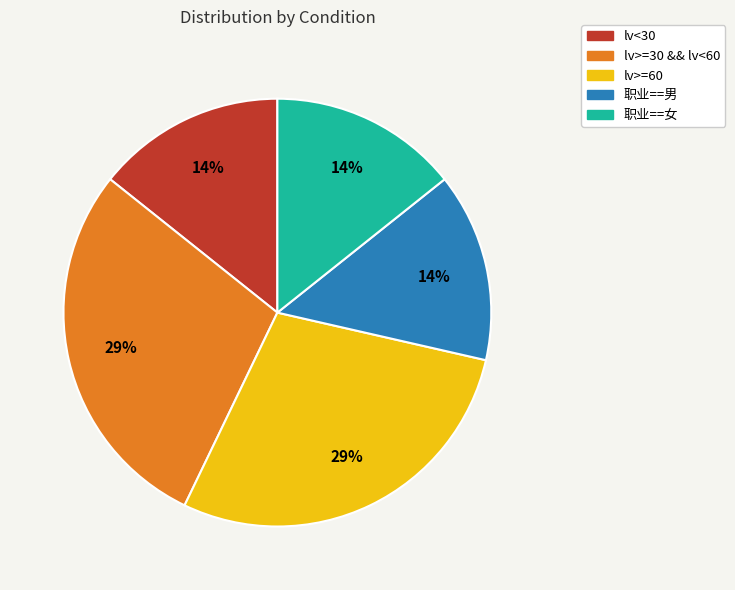

Is the sum of lv<30 and 职业==女 greater than half?

No